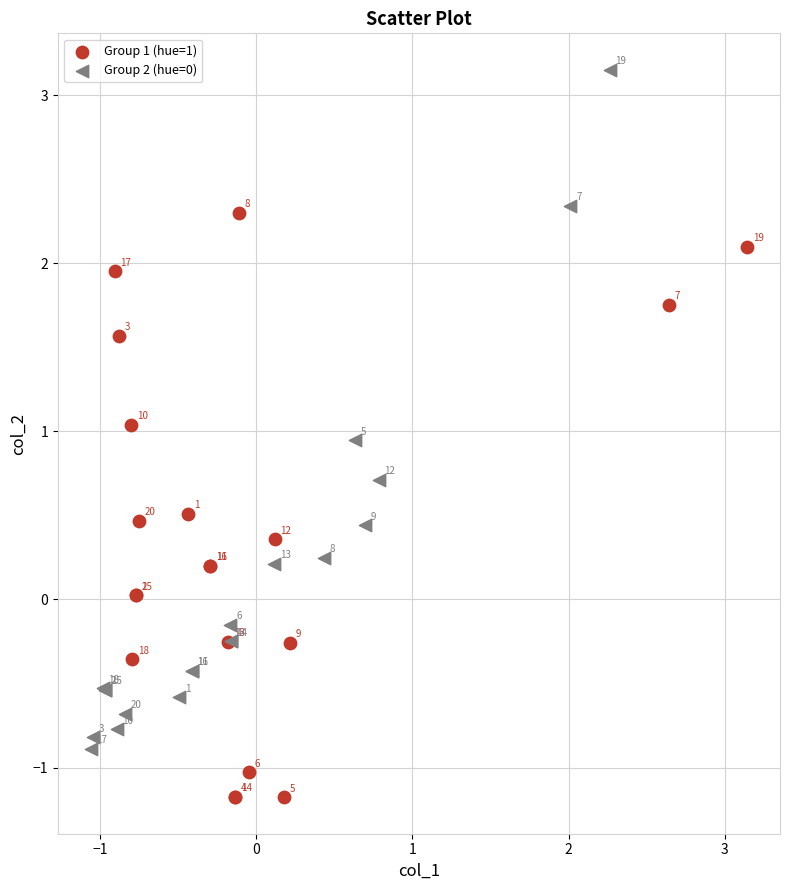

Which series contains the lowest Y value?

Group 1 (hue=1)